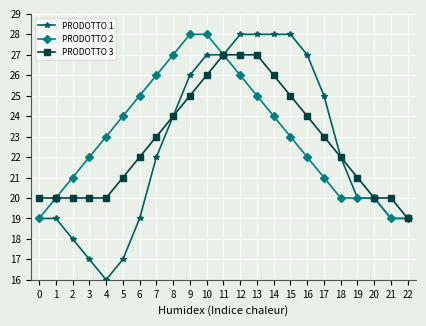

How many lines are shown in the chart?

3